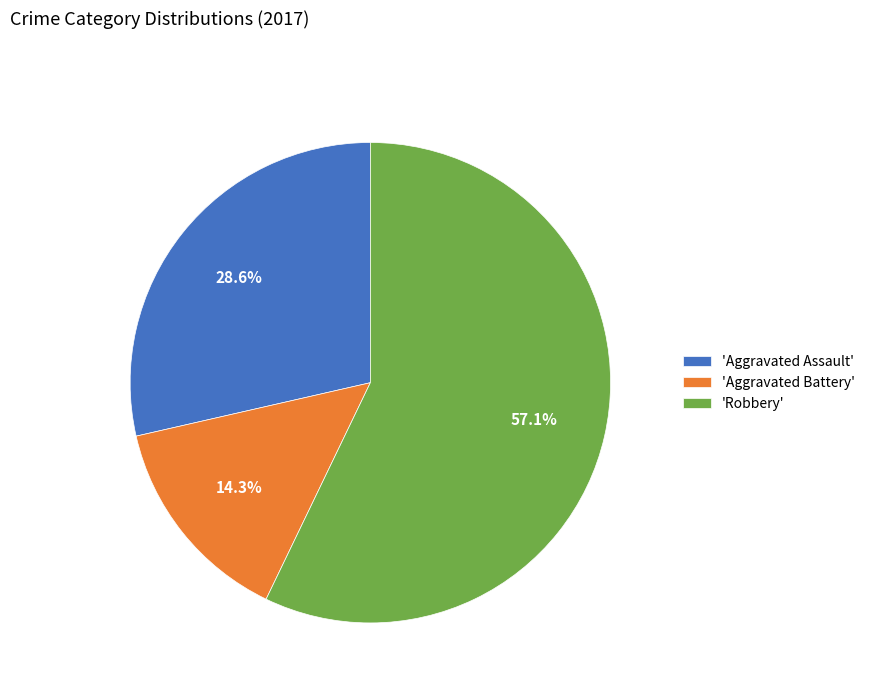

How much of the chart is everything except 'Aggravated Battery'?

85.7%